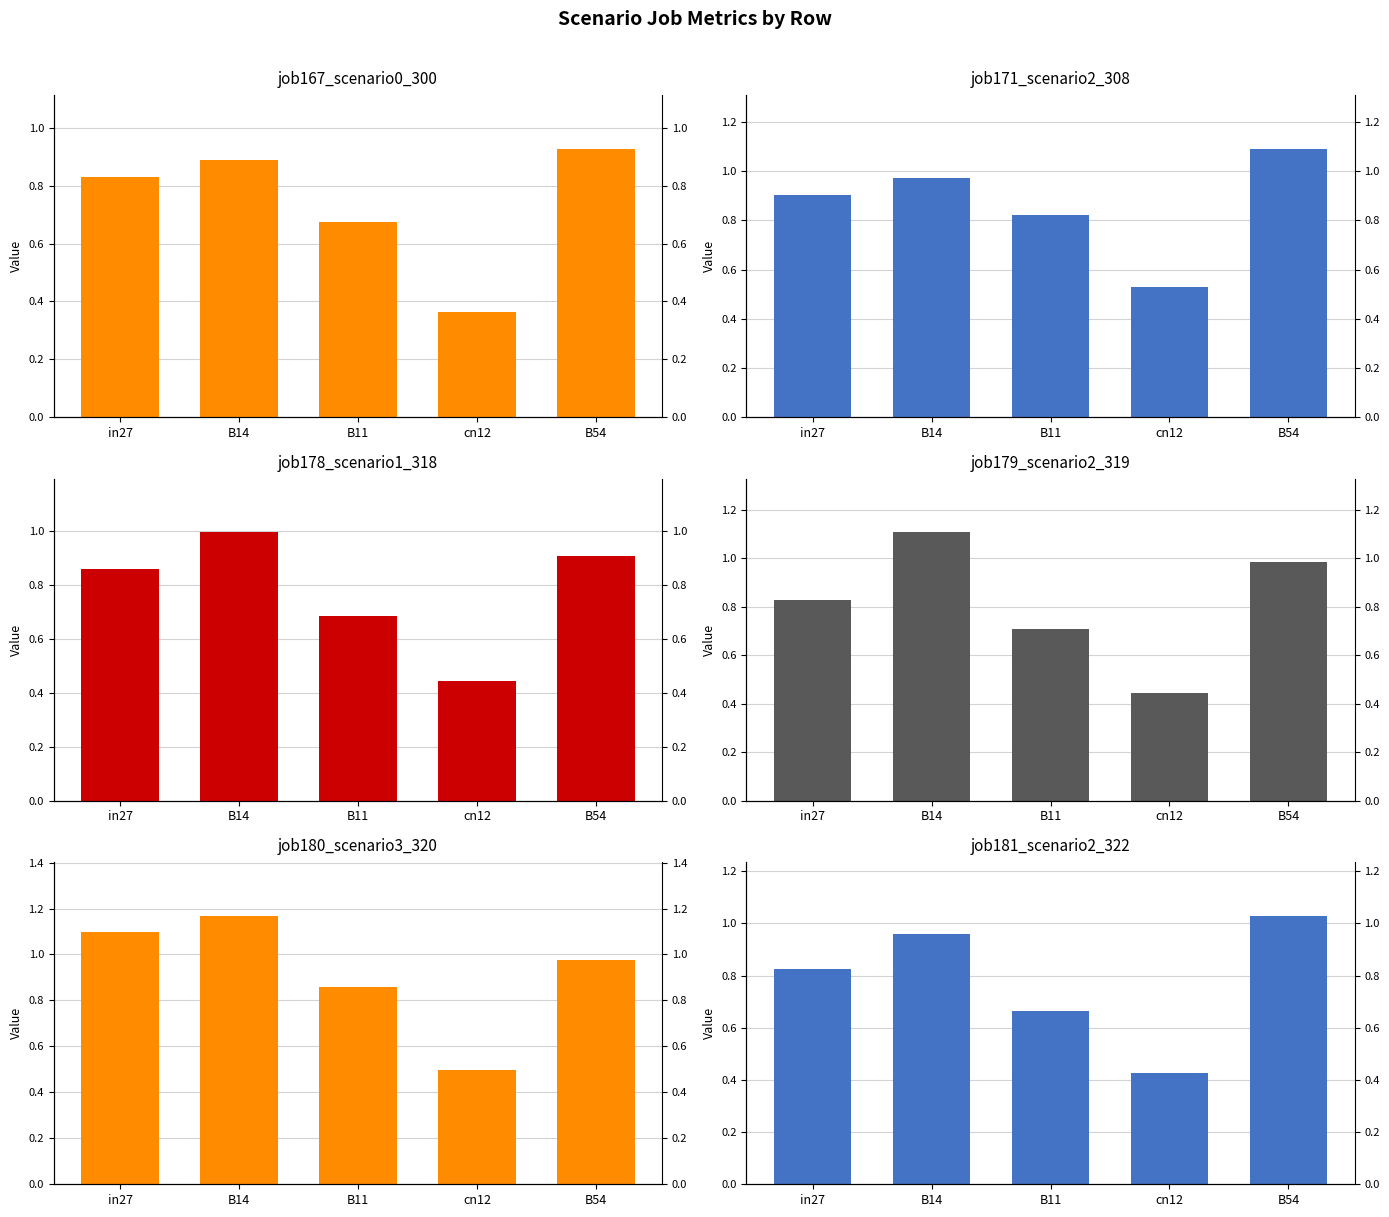

True or false: job181_scenario2_322 has a value of 1.0 at B54.

True